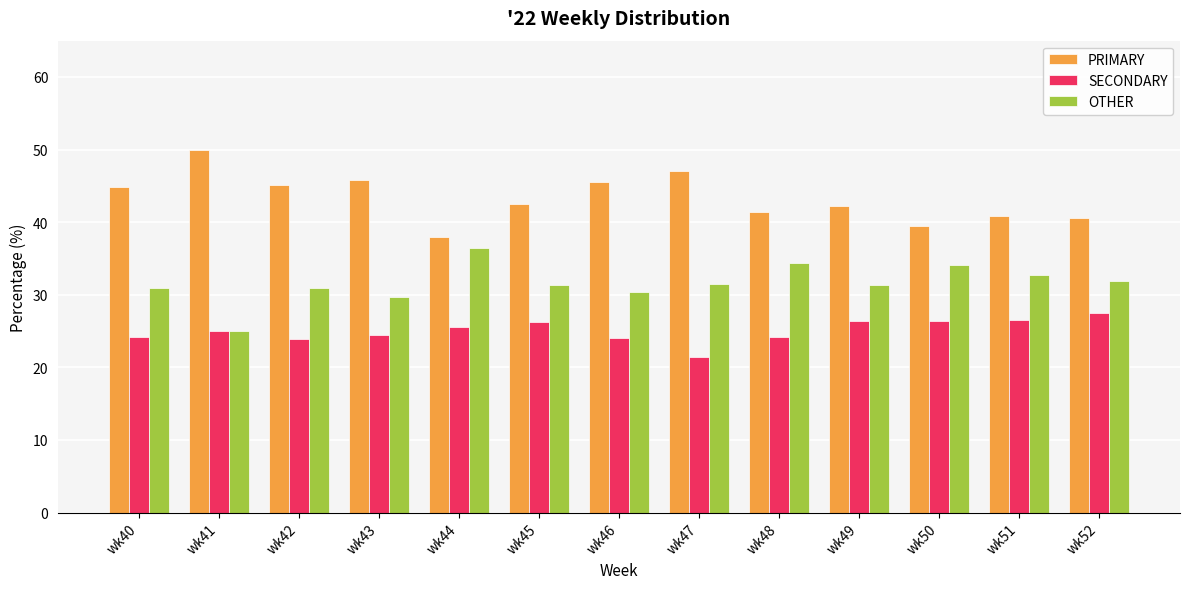

What is the total value across all series at wk45?

100.0